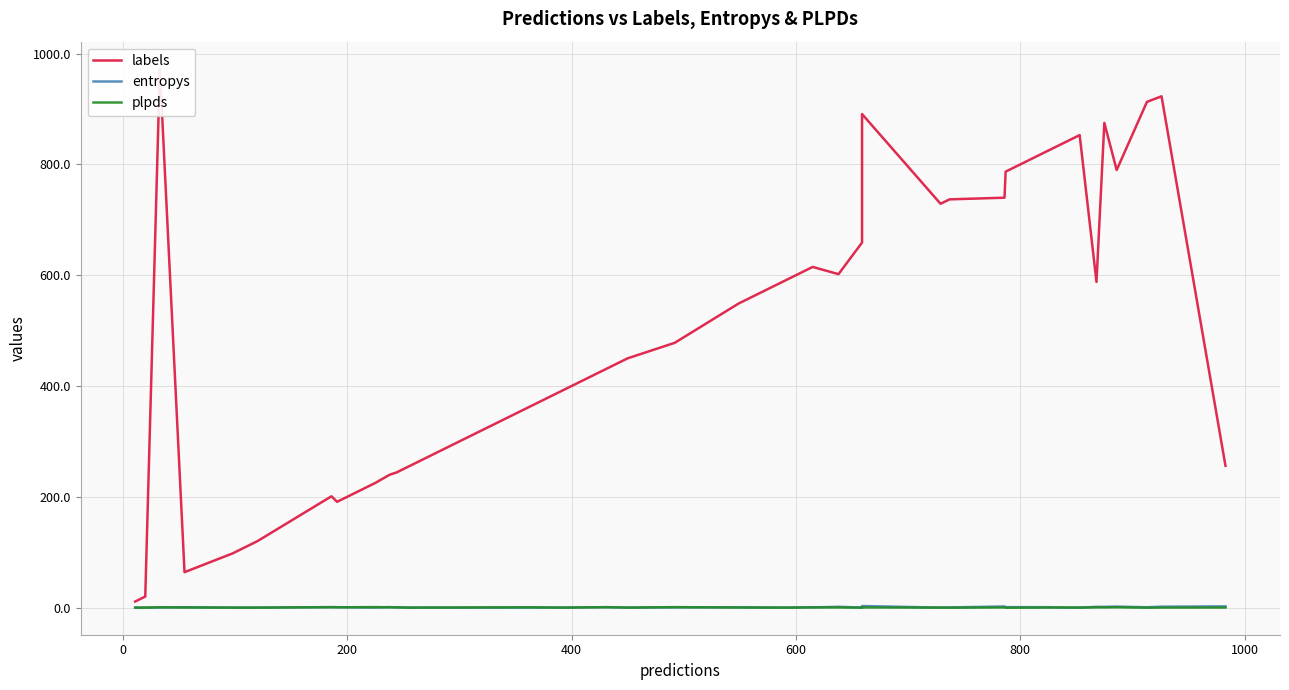

How many interior local peaks does the plpds series have?

13